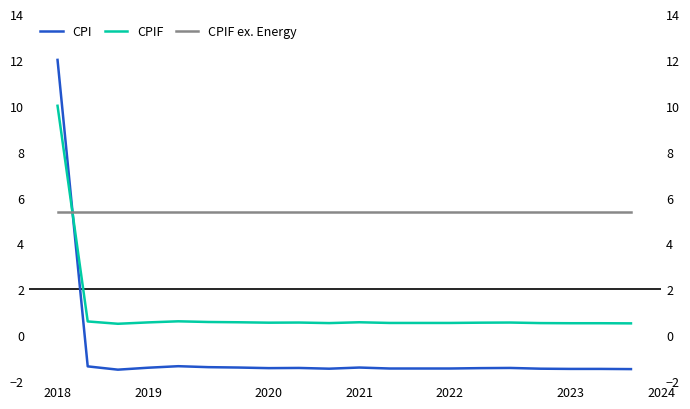

Which category has the highest value in the CPIF series?

2018